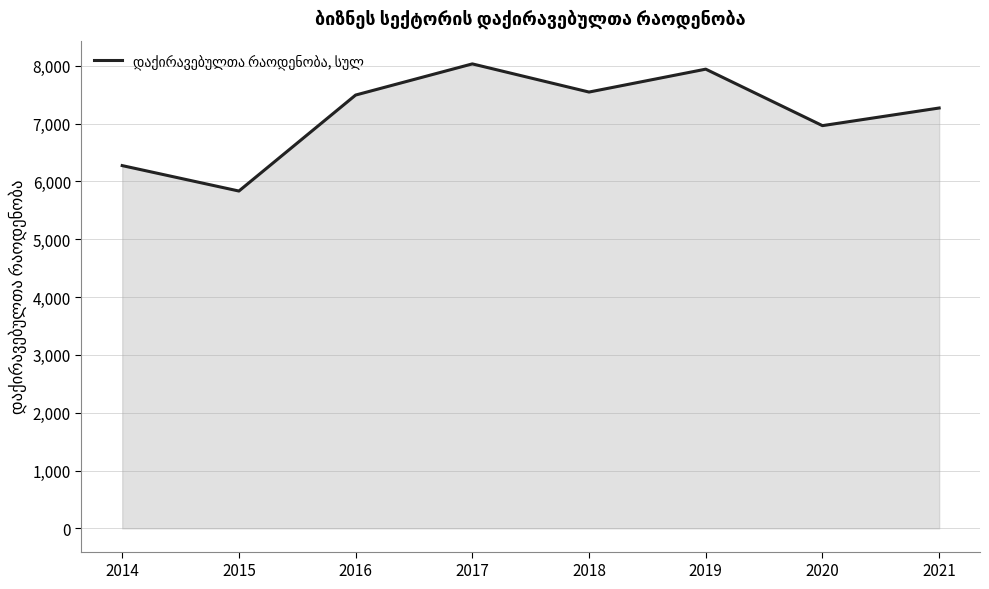

Which has a higher value, 2014 or 2017?

2017